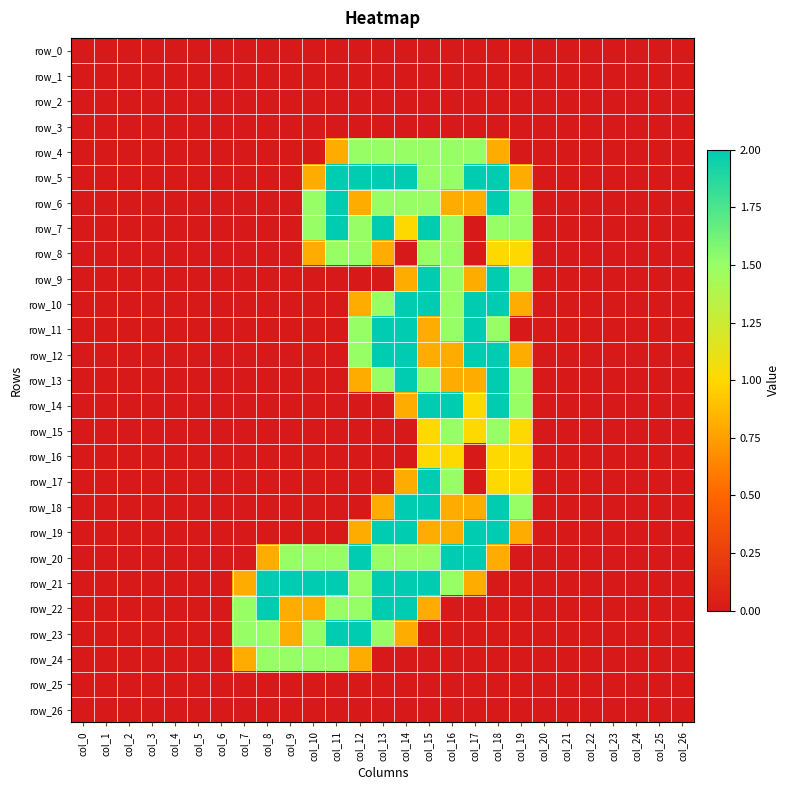

What is the difference between the second highest and minimum values in the row_24 series?

1.5